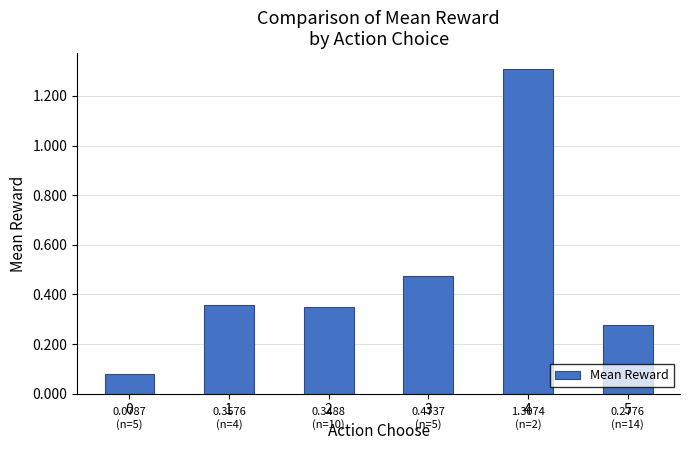

Between 0 and 4, which is larger?

4